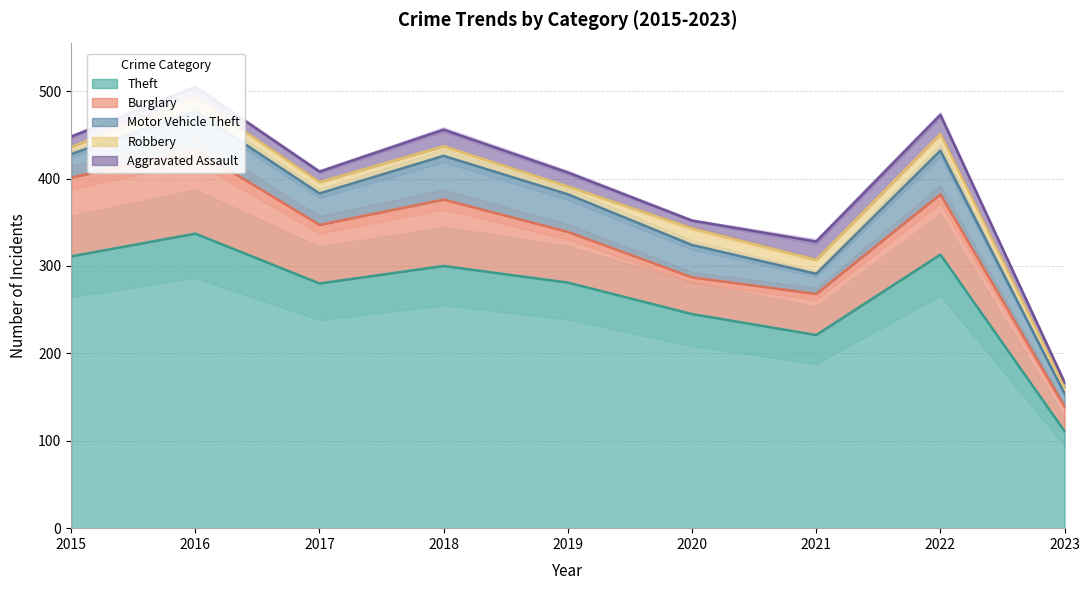

How many lines are shown in the chart?

5